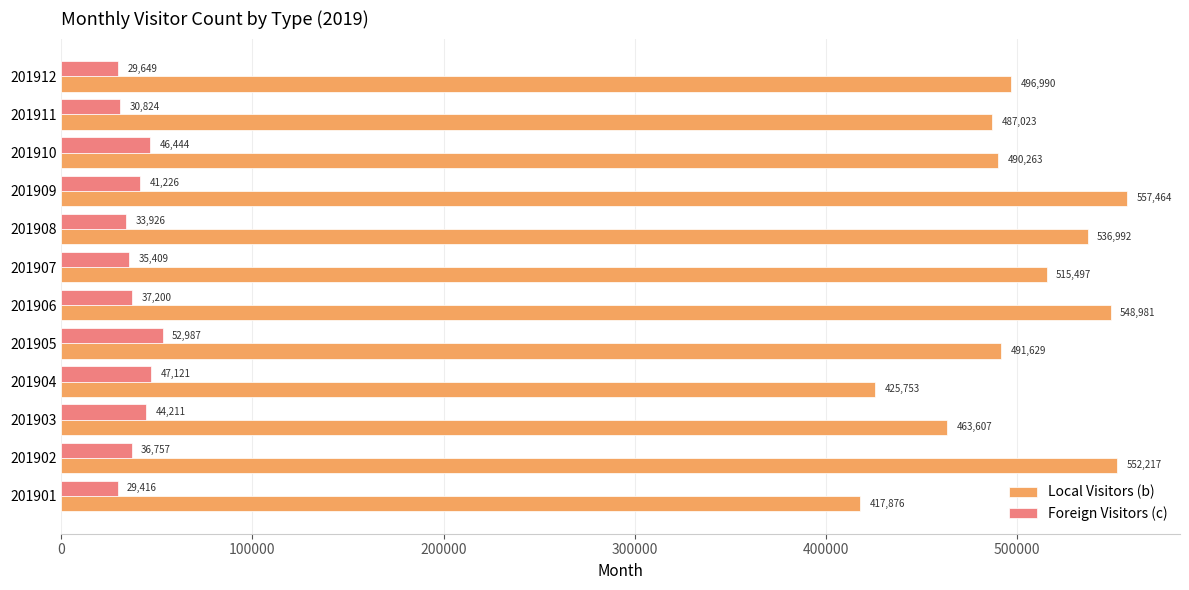

Rank the series by their maximum value, from highest to lowest.

Local Visitors (b), Foreign Visitors (c)